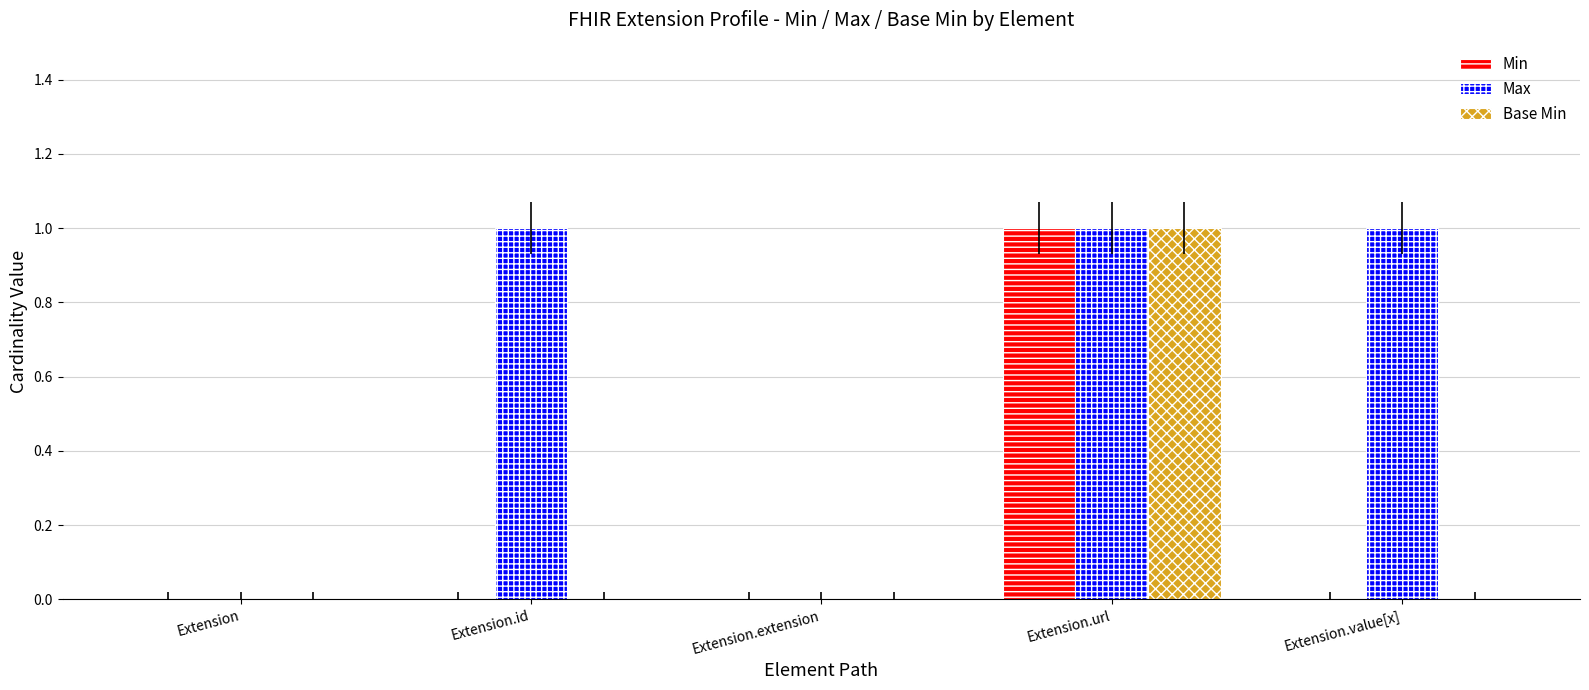

Are the bars grouped side by side (vs. stacked)?

Yes